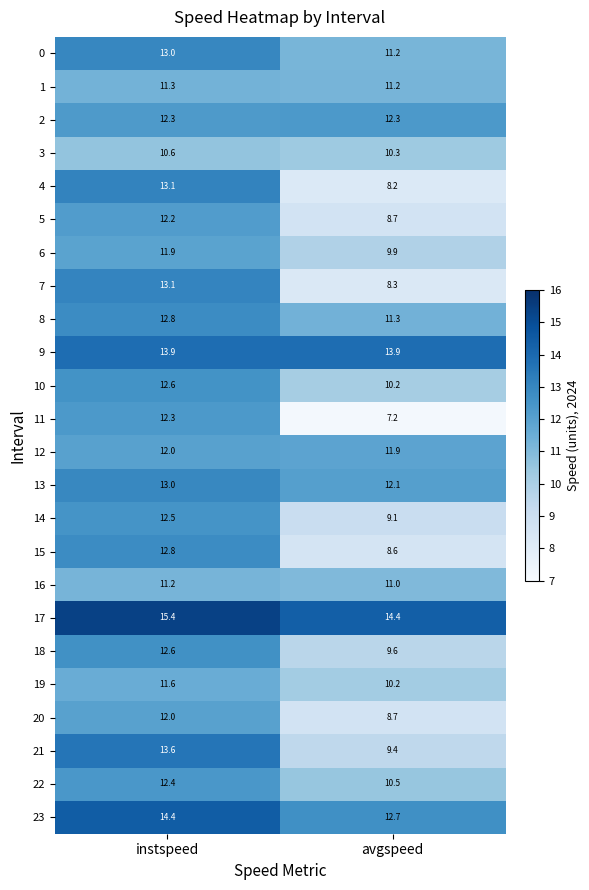

At which label does 18 reach its minimum?

avgspeed